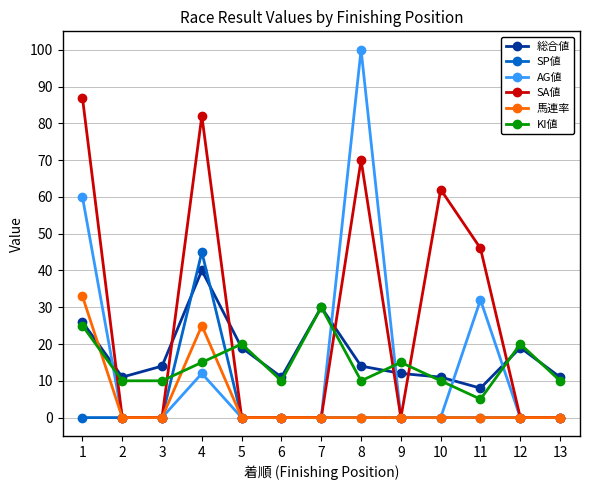

Which category has the highest value across all series?

8